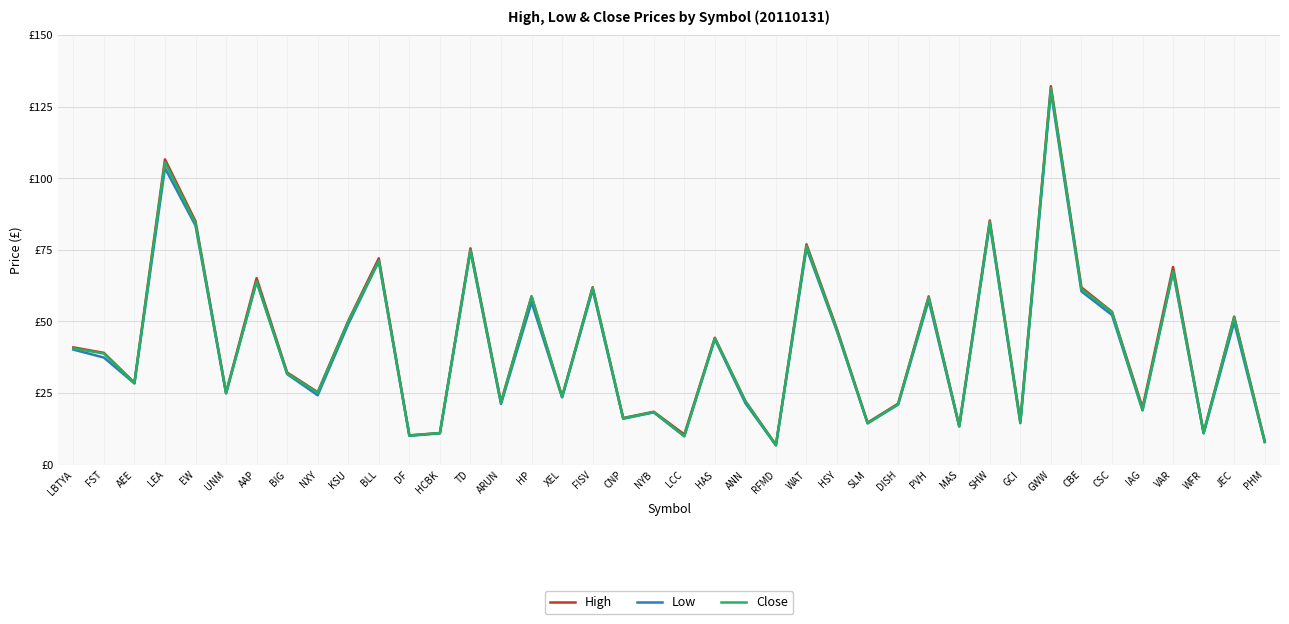

At which label does High reach its peak?

GWW